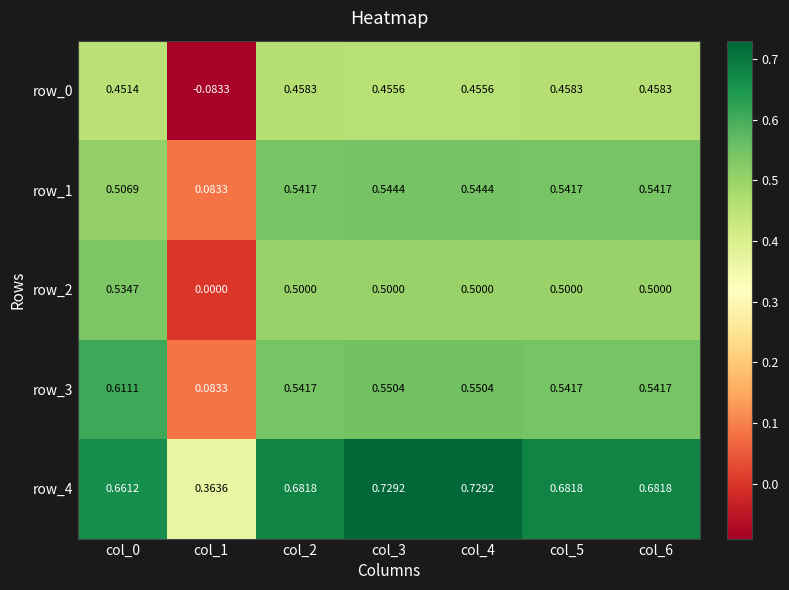

How many row_2 values are between 0 and 1?

7